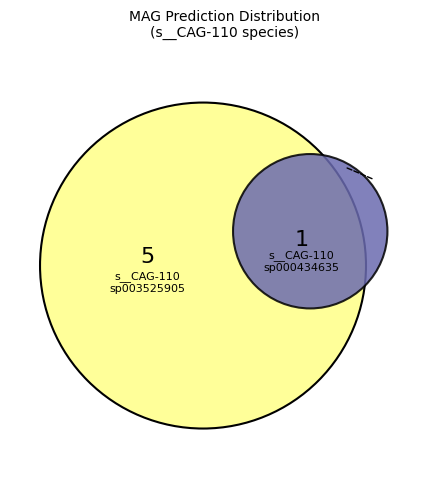

The MAG-GUT9970.fa slice represents 1% of the pie. True or false?

False